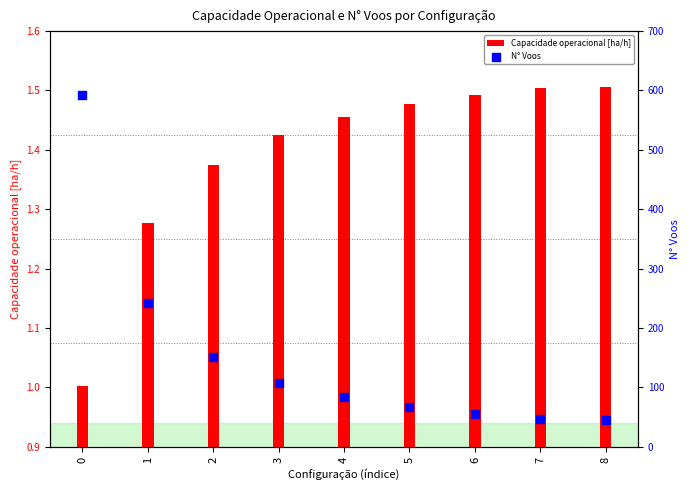

Which series has the largest total across all categories?

N° Voos